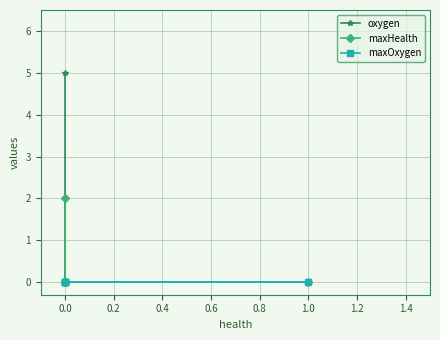

List the series in order of their overall mean, highest first.

oxygen, maxHealth, maxOxygen